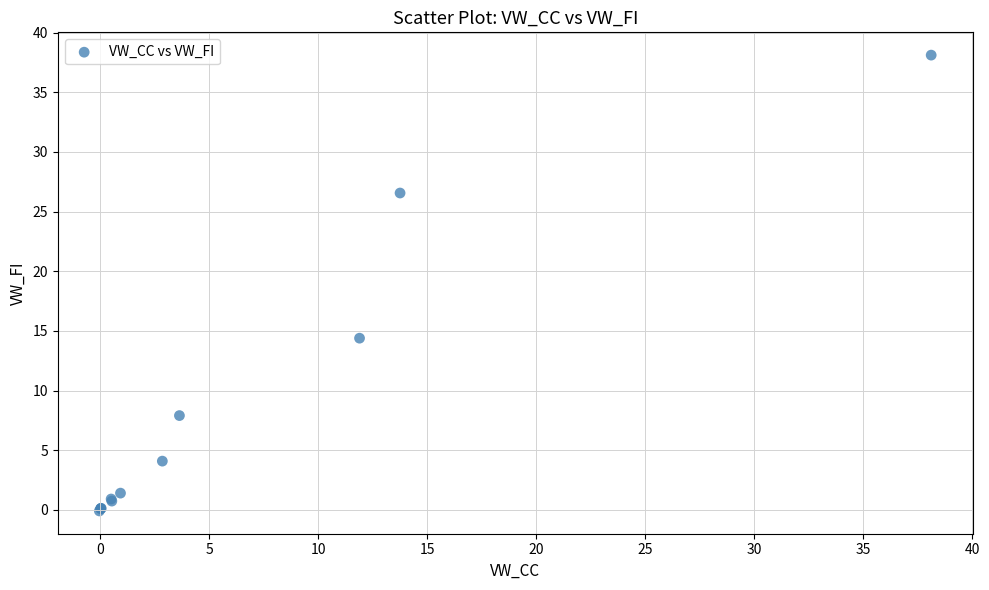

What Y value in the scatter plot is closest to 19?

14.4